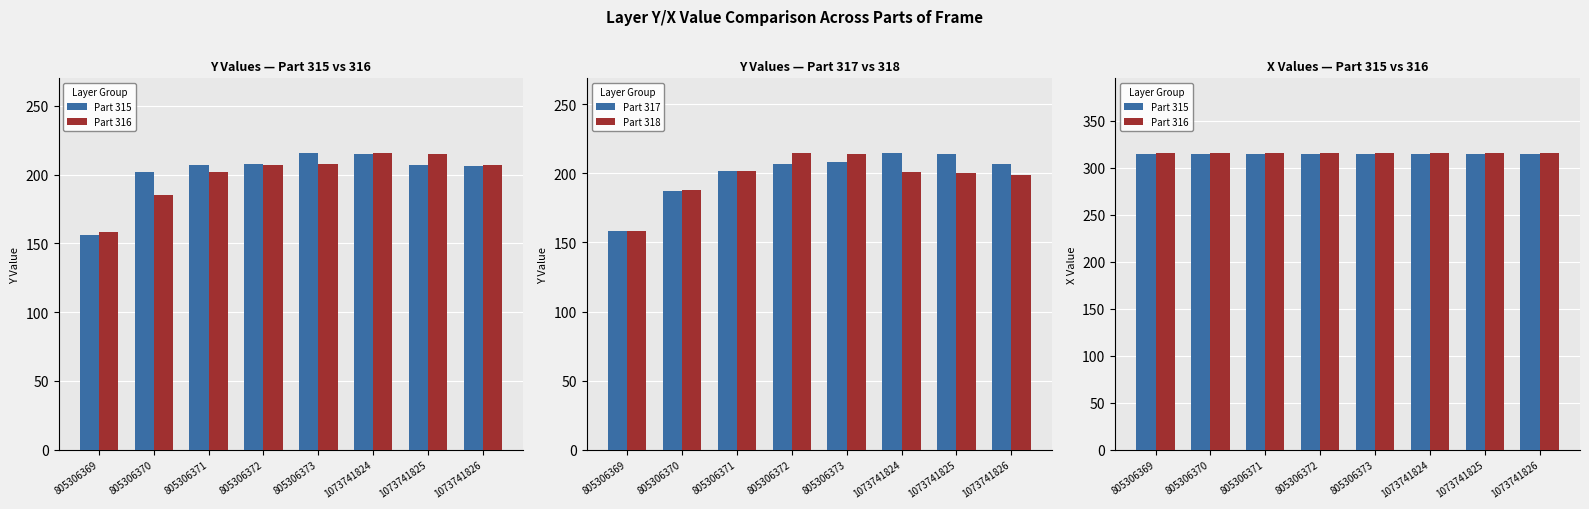

What is the lowest value of the Part 318 series?

158